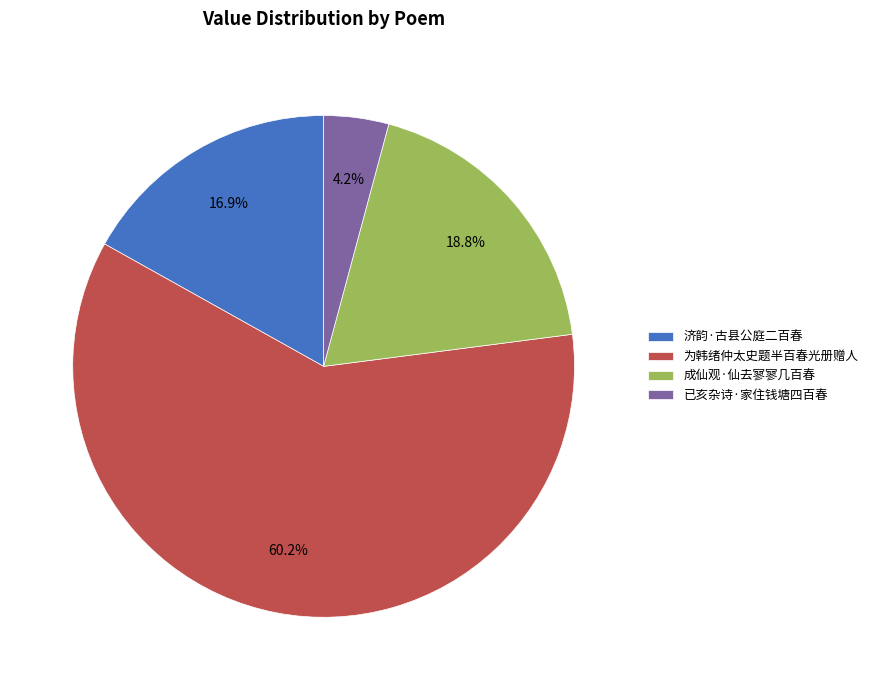

Which category has the smallest portion of the pie?

已亥杂诗·家住钱塘四百春